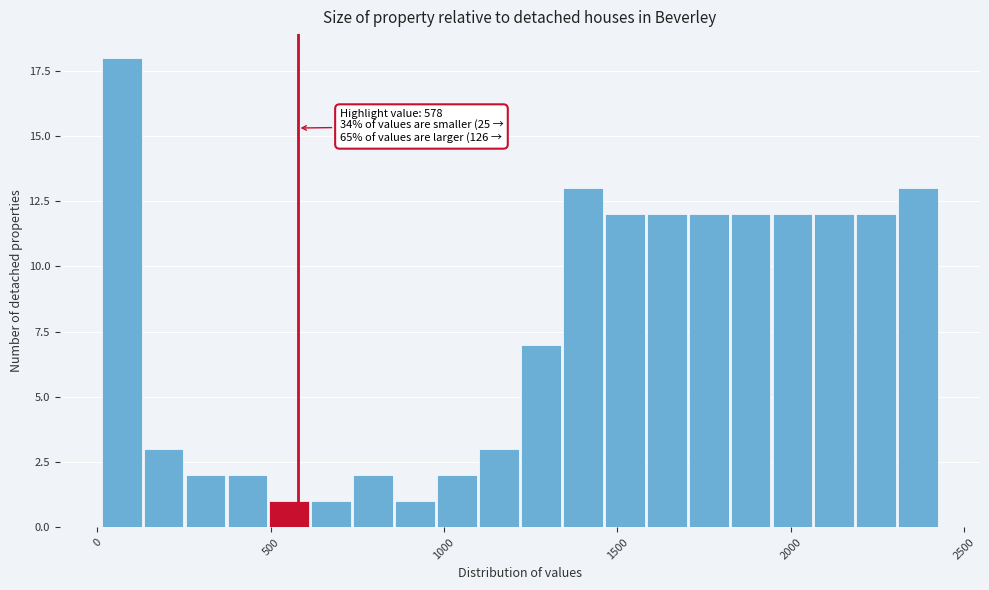

Read against the x-axis, roughly where is the centre of the tallest bar?

50